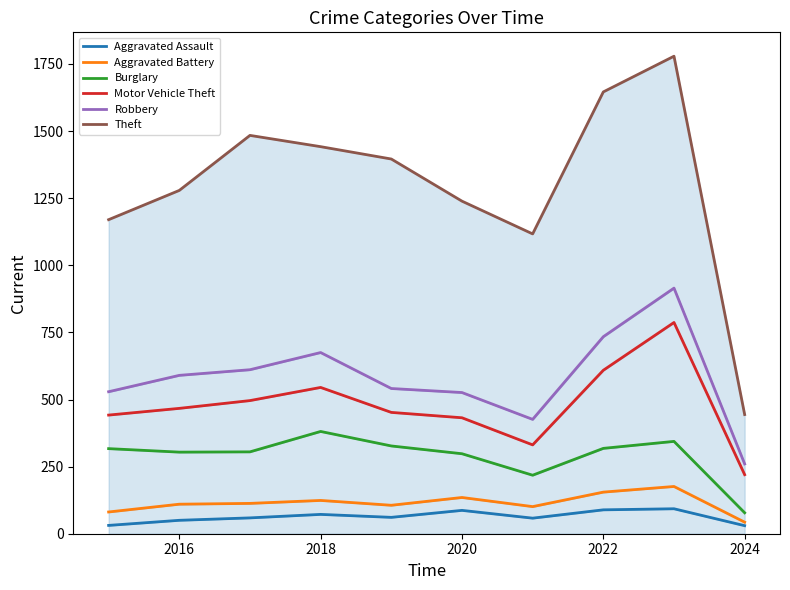

What are all the series names shown in the legend?

Aggravated Assault, Aggravated Battery, Burglary, Motor Vehicle Theft, Robbery, Theft